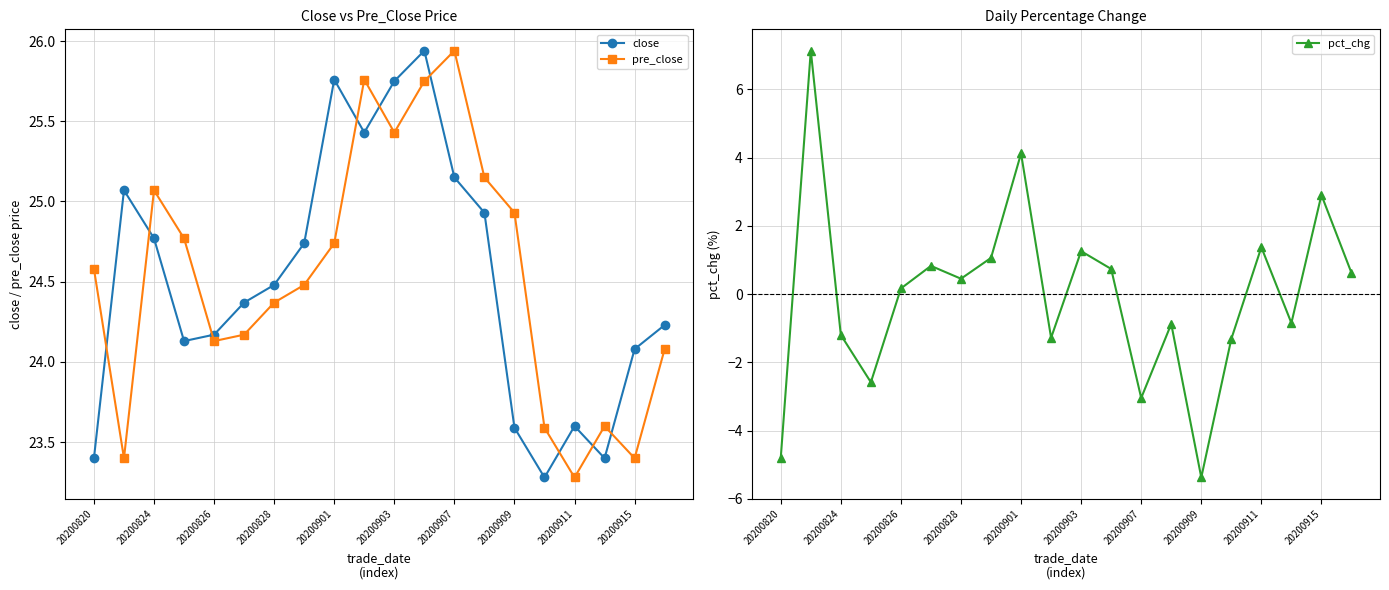

At how many categories does at least one series exceed 1?

20